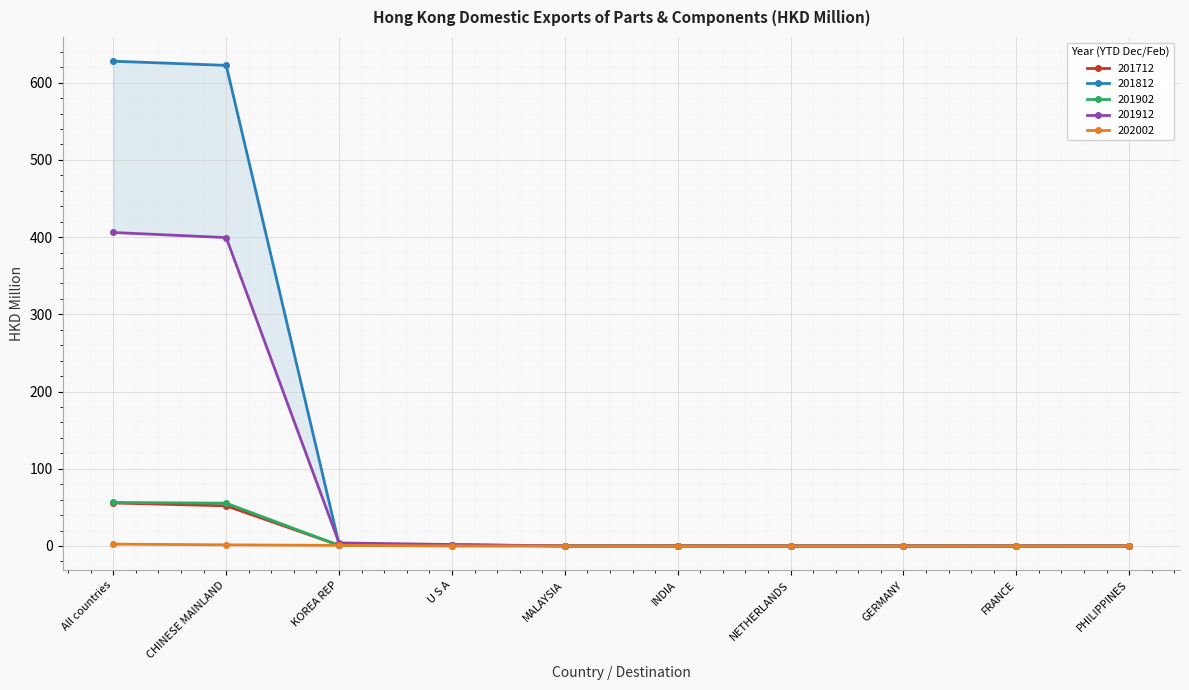

What is the difference between the highest and lowest values at GERMANY?

0.1